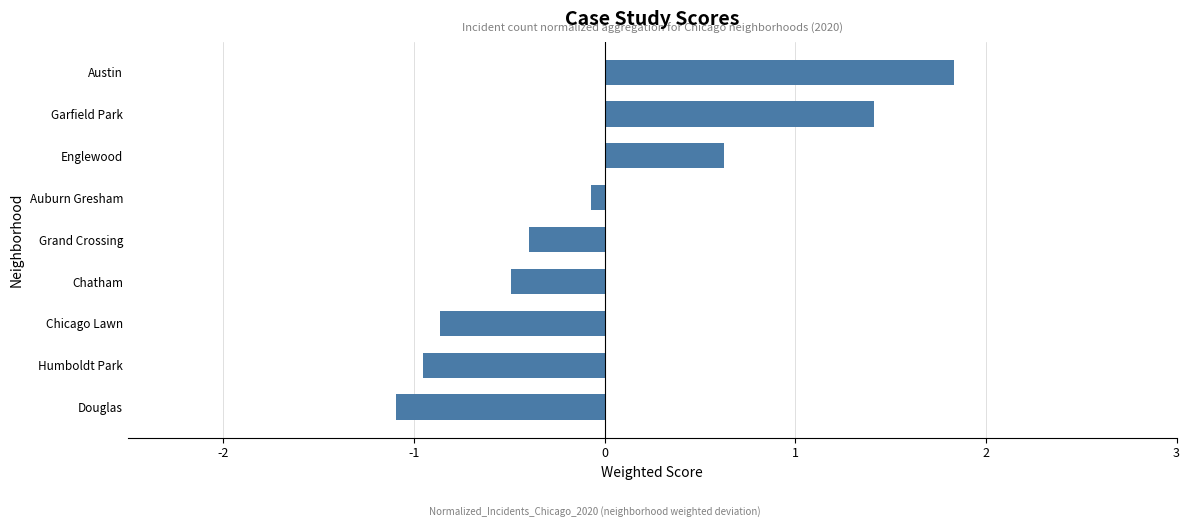

Reading top to bottom, extract all data points from this chart.

1.8	1.4	0.6	-0.1	-0.4	-0.5	-0.9	-1.0	-1.1